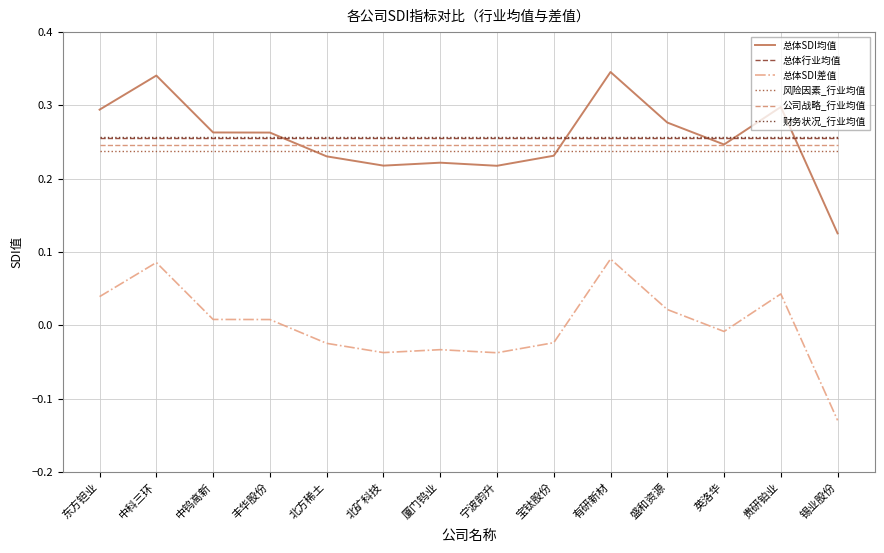

What are all the series names shown in the legend?

总体SDI均值, 总体行业均值, 总体SDI差值, 风险因素_行业均值, 公司战略_行业均值, 财务状况_行业均值